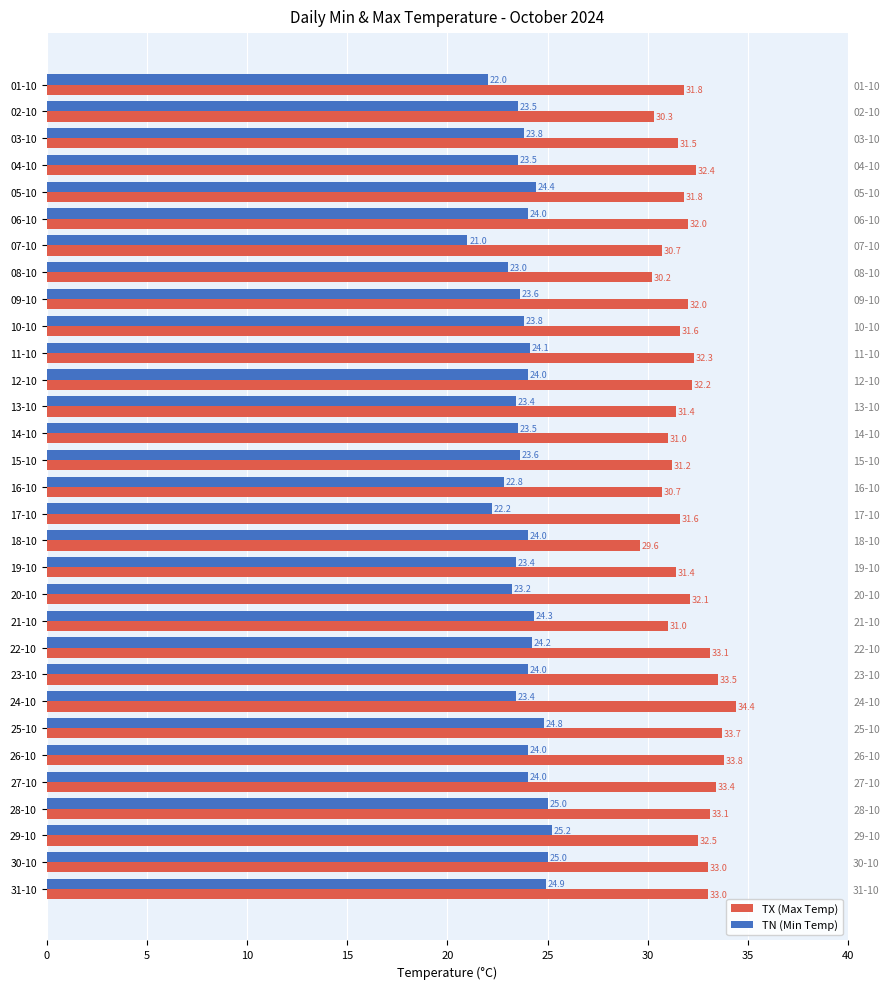

Between 23-10 and 30-10, which is larger?

23-10